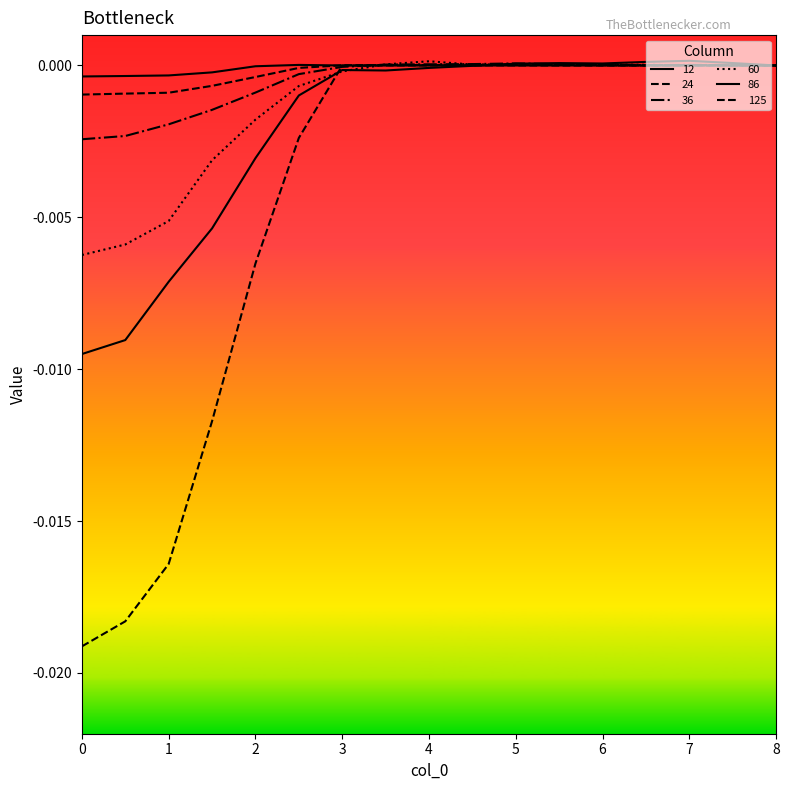

Where is 24 nearest to the value 0?

6.5